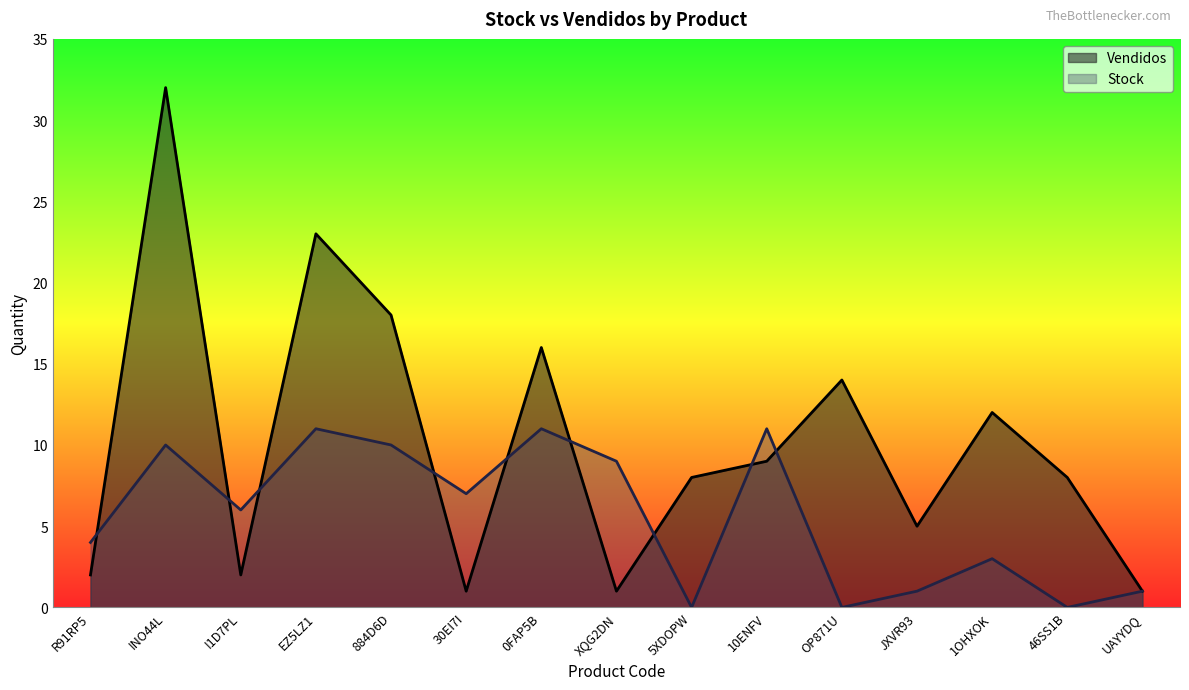

Which series changed the most between 30EI7I and 46SS1B?

Vendidos